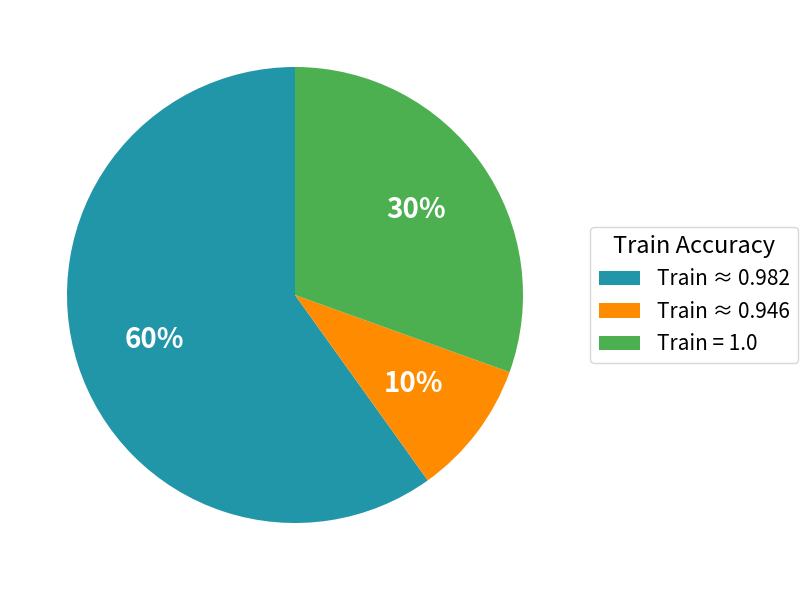

Rank the categories by value from lowest to highest.

Train ≈ 0.946, Train = 1.0, Train ≈ 0.982